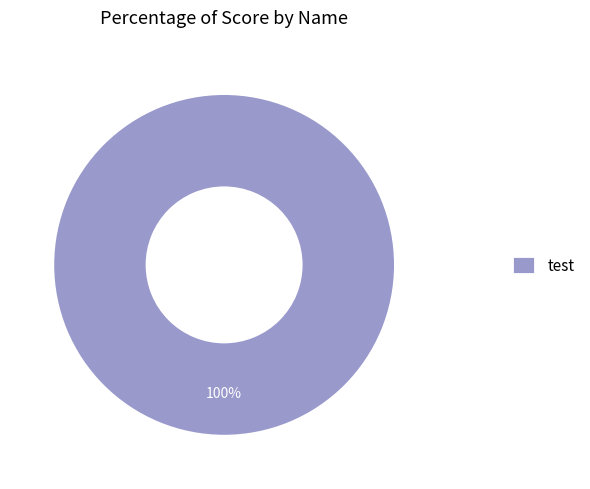

Which category accounts for the majority?

test